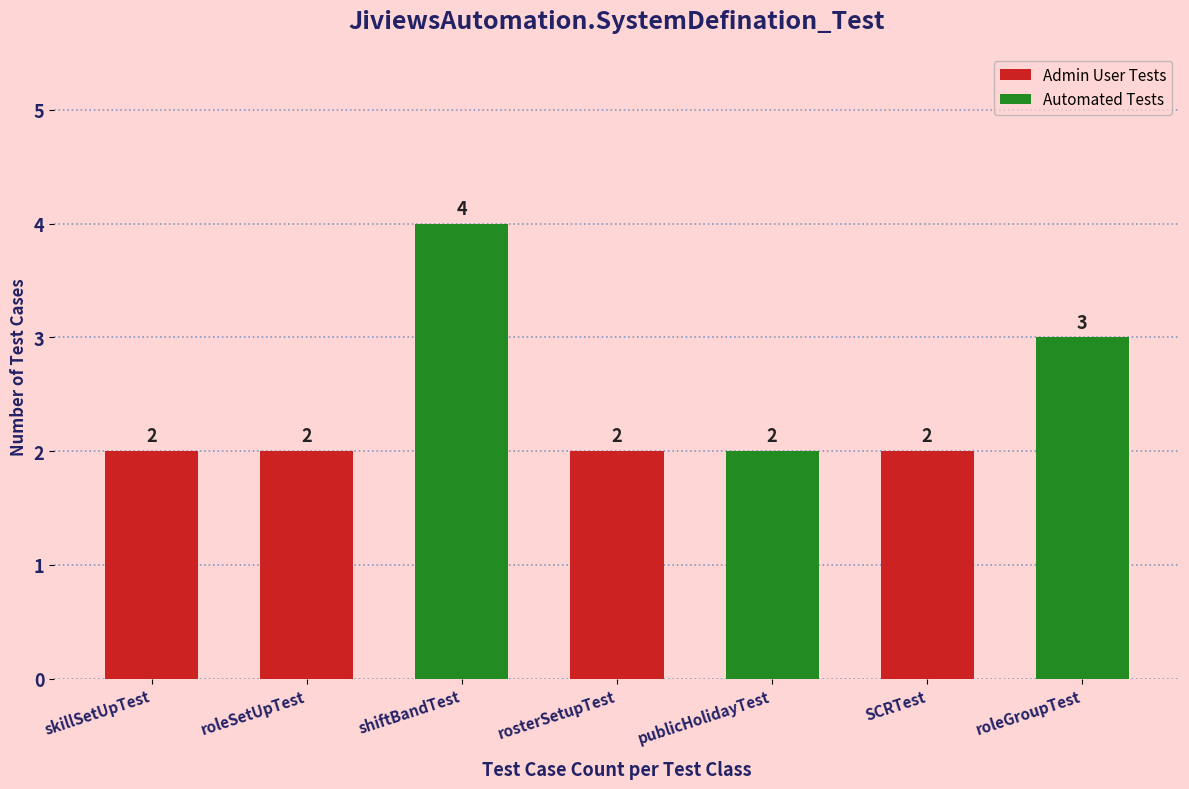

Reading left to right, transcribe all the data shown in this chart.

skillSetUpTest=2	roleSetUpTest=2	shiftBandTest=4	rosterSetupTest=2	publicHolidayTest=2	SCRTest=2	roleGroupTest=3